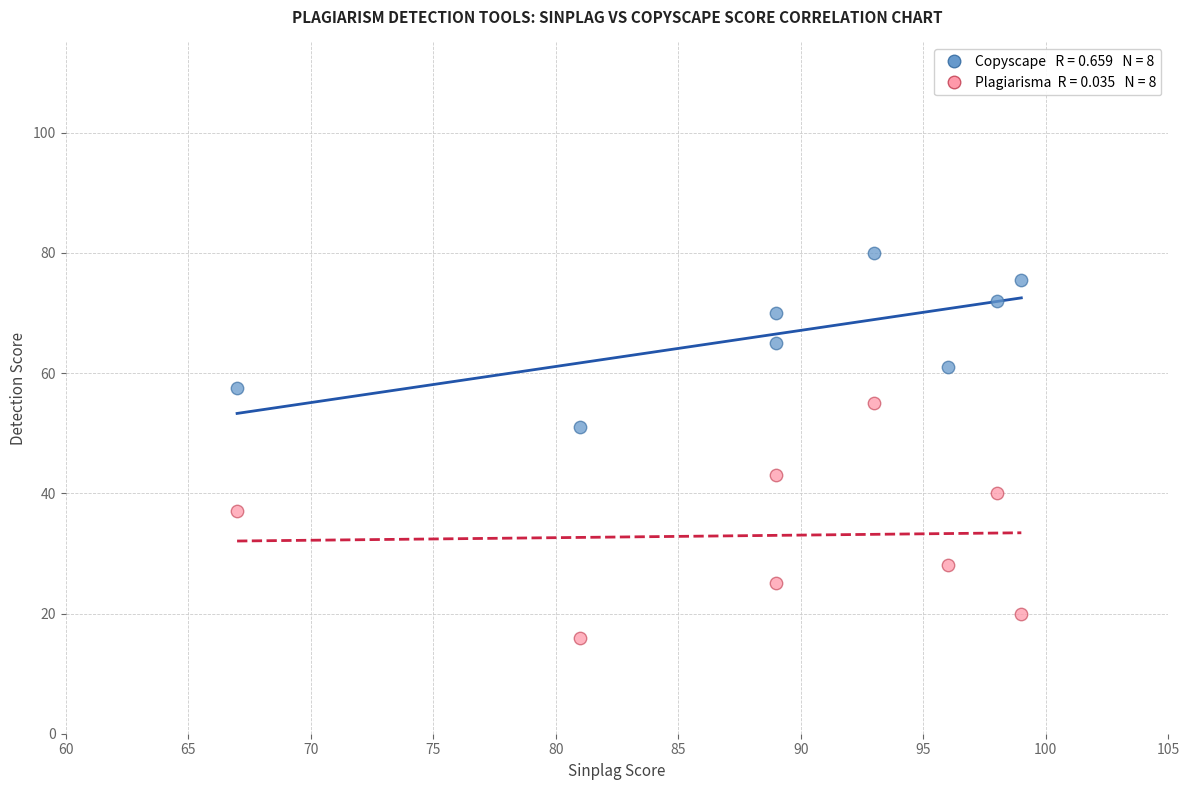

Across all series, what Y value is closest to 48?

51.0